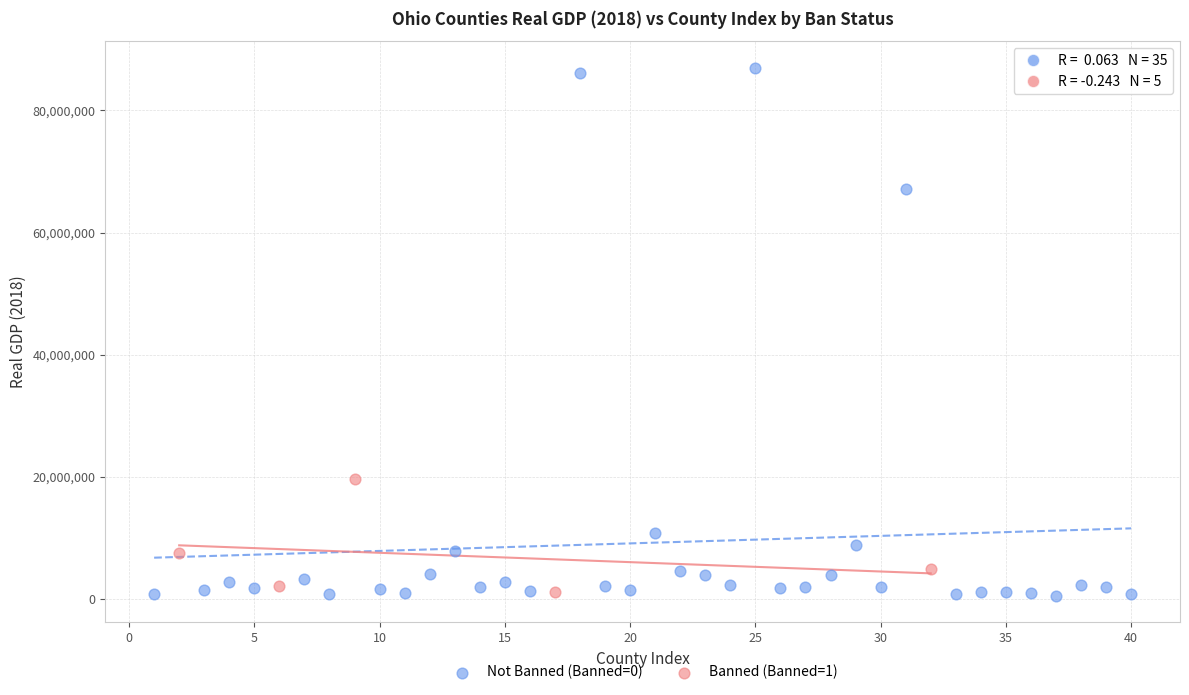

Which series has the largest Y range (max minus min)?

Not Banned (Banned=0)